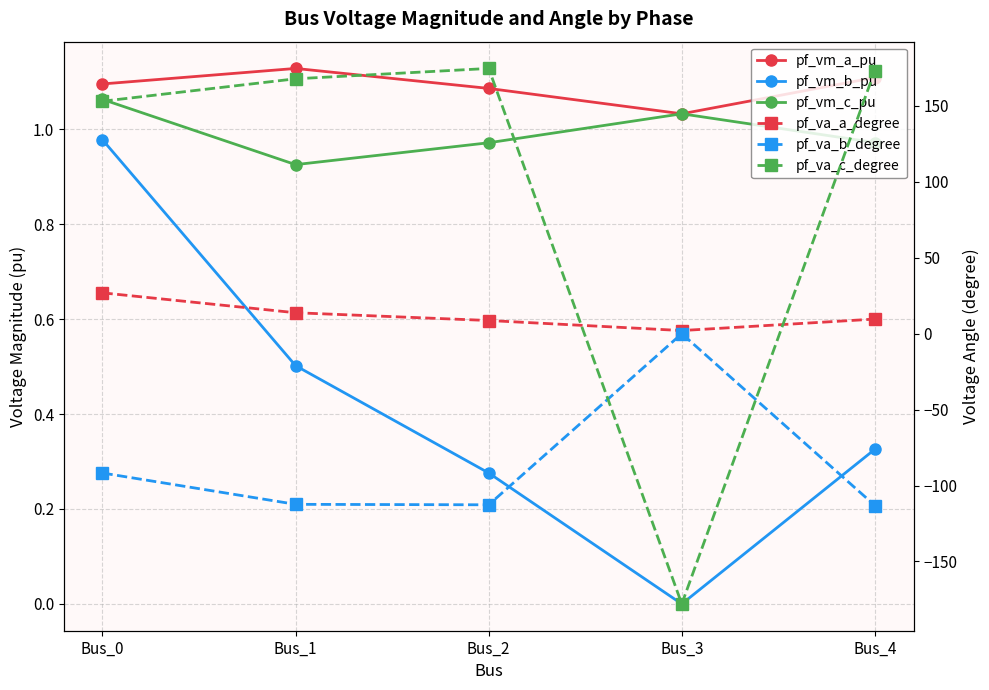

How many interior local valleys does the pf_va_b_degree series have?

1